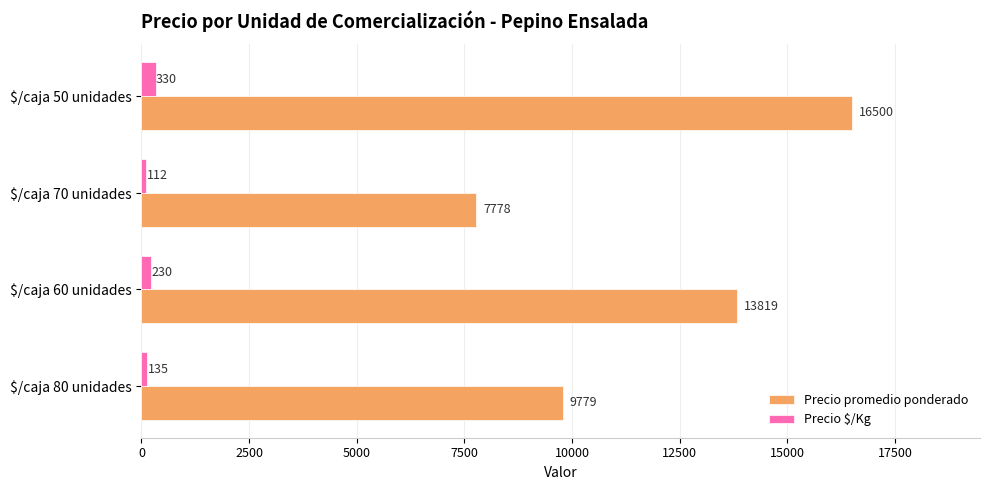

What is the greatest value displayed?

16500